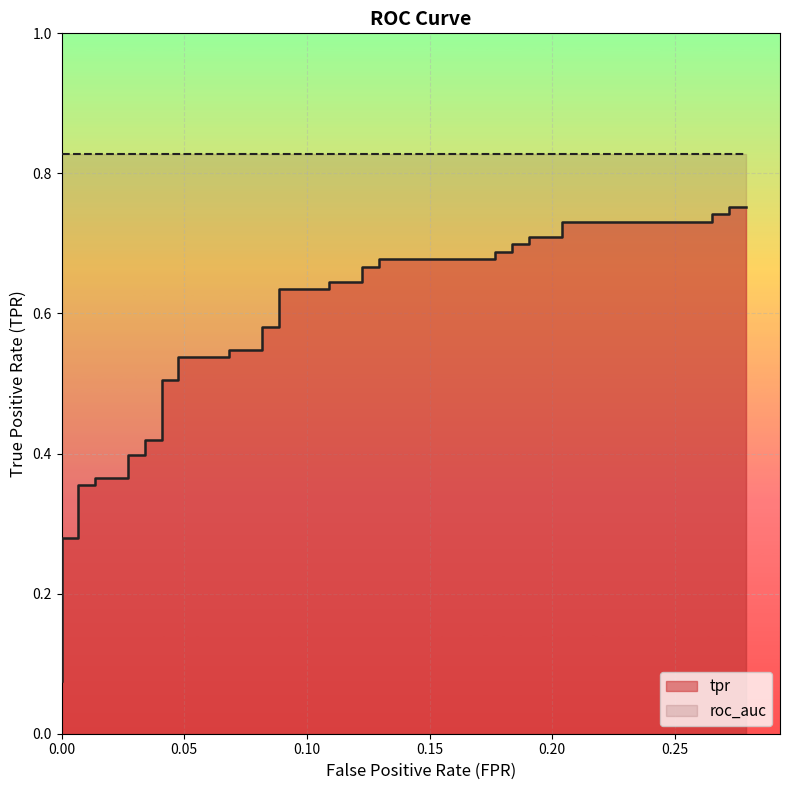

Reading left to right, extract all data points from this chart.

0.1	0.1	0.3	0.3	0.4	0.4	0.4	0.4	0.4	0.4	0.4	0.4	0.5	0.5	0.5	0.5	0.5	0.5	0.6	0.6	0.6	0.6	0.6	0.6	0.7	0.7	0.7	0.7	0.7	0.7	0.7	0.7	0.7	0.7	0.7	0.7	0.7	0.7	0.8	0.8